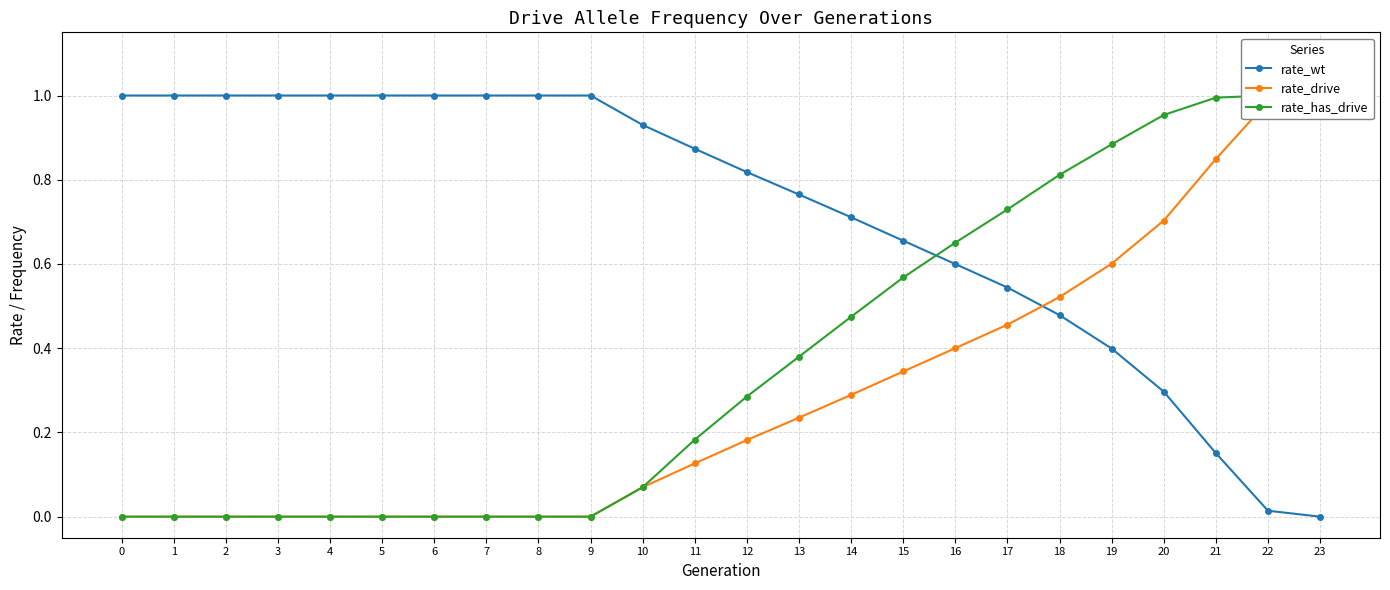

What is the difference between the second highest and second lowest values in the rate_has_drive series?

1.0